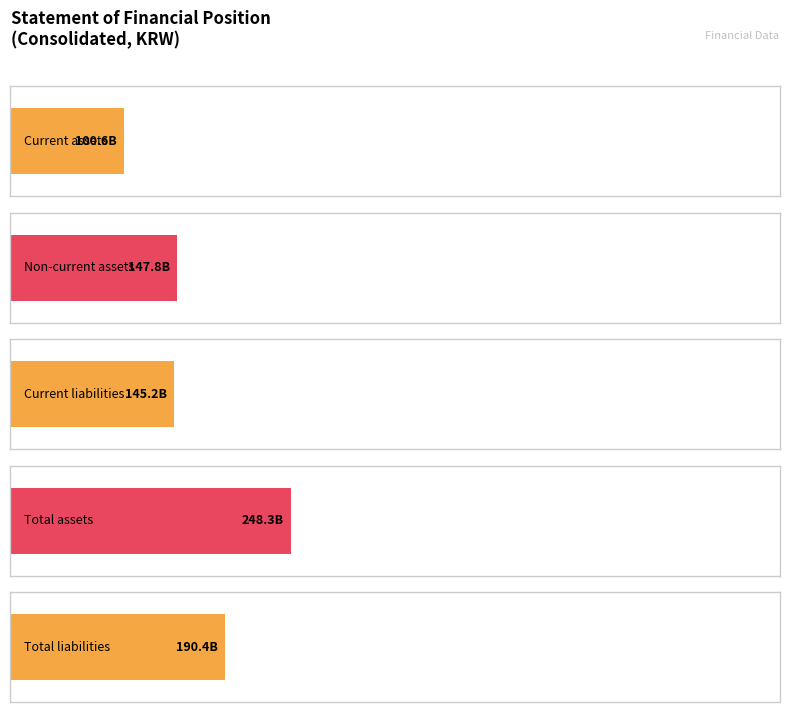

True or false: Total assets has a value of 248337693603 at 20191231.

True